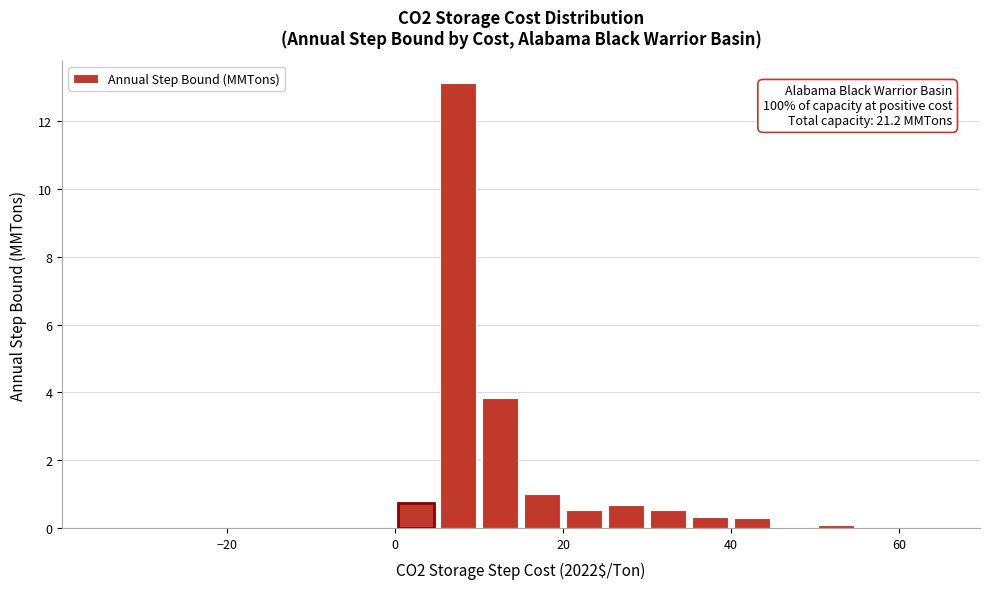

Around what value on the x-axis is the tallest bar? Give the approximate position of its centre, as read against the axis.

8